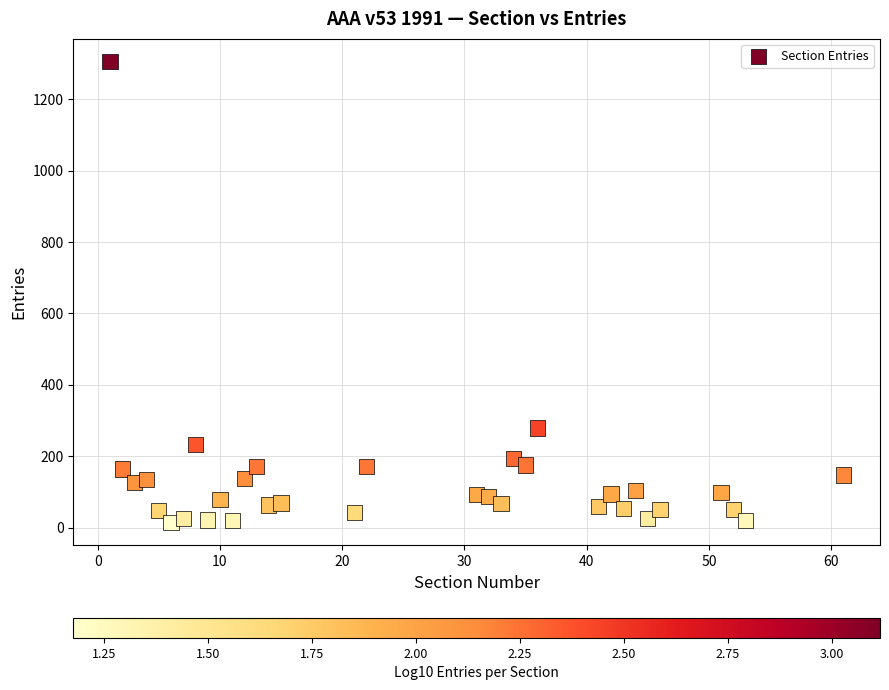

What is the range of X values (max minus min)?

60